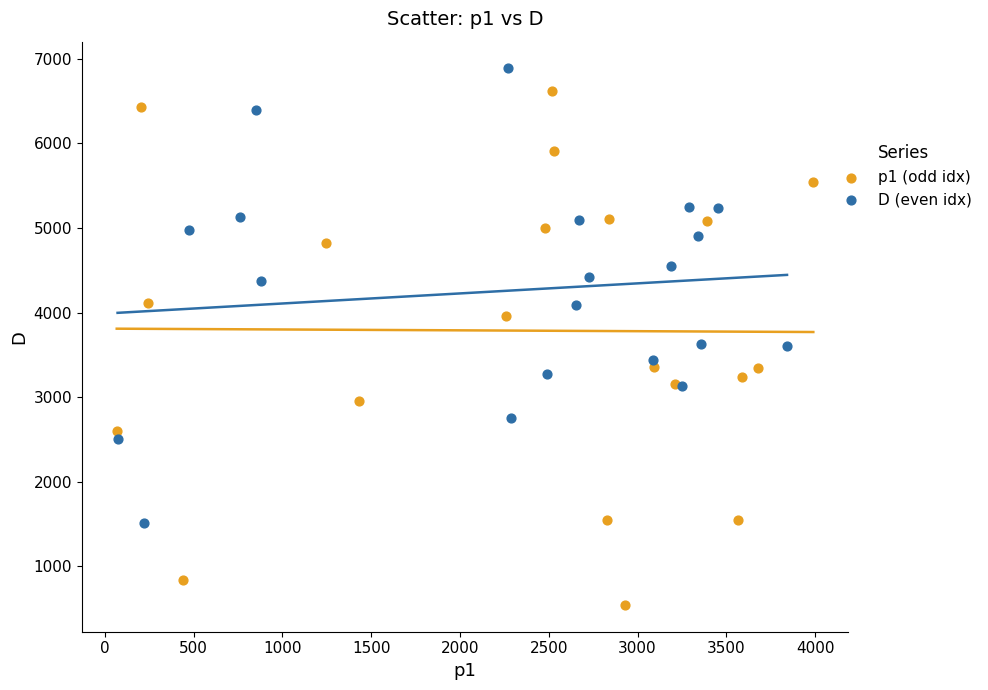

Which series reaches the minimum Y coordinate?

p1 (odd idx)